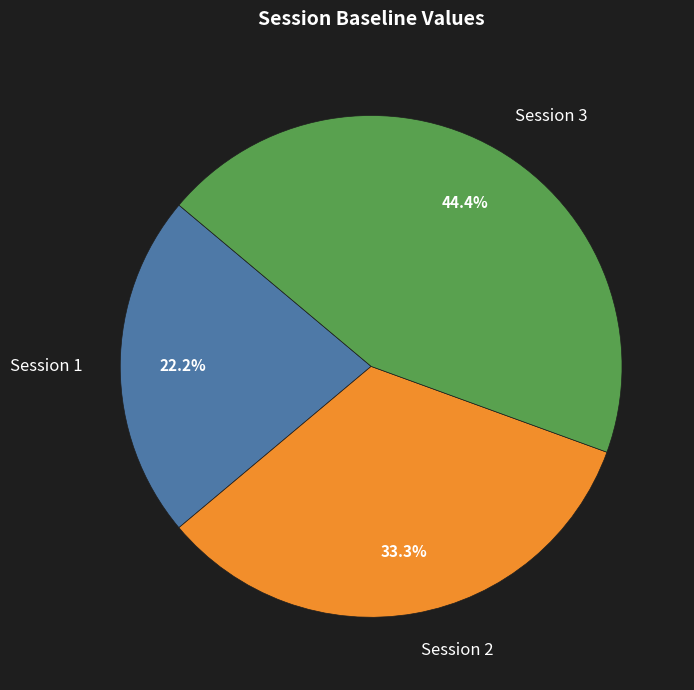

How many slices are in this pie chart?

3